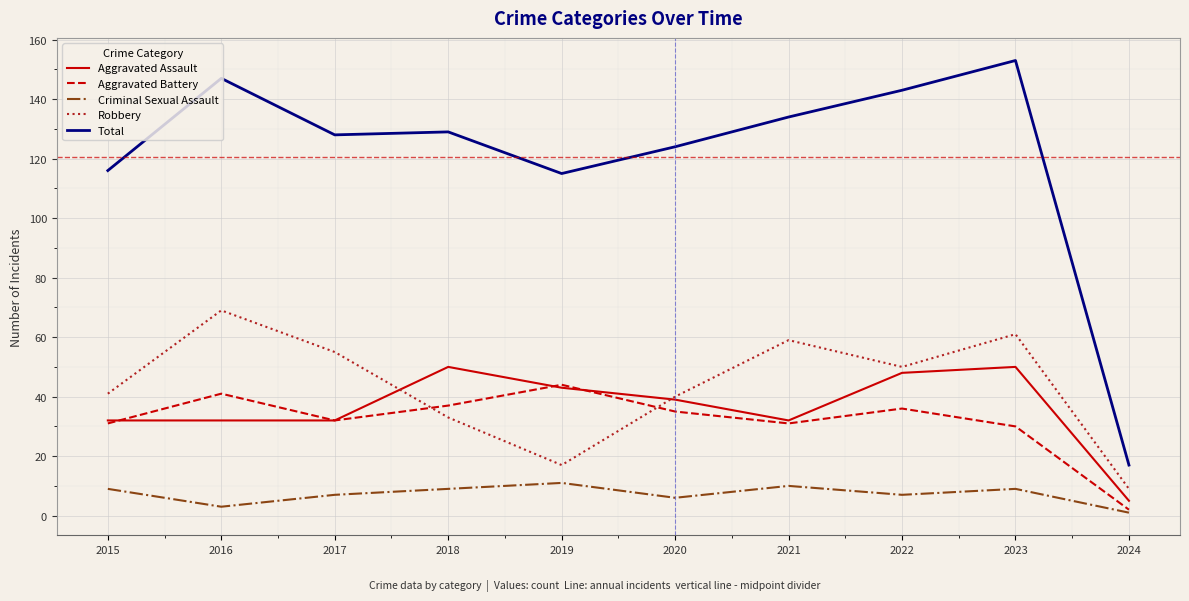

Which series changed the most between 2019 and 2022?

Robbery